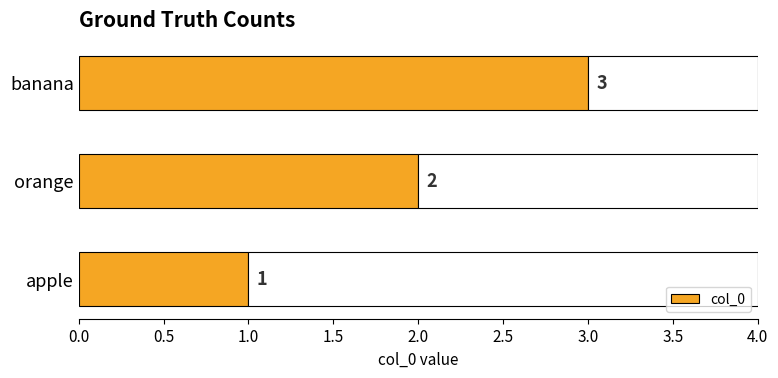

Reading left to right, list all the values displayed in this chart.

1	2	3